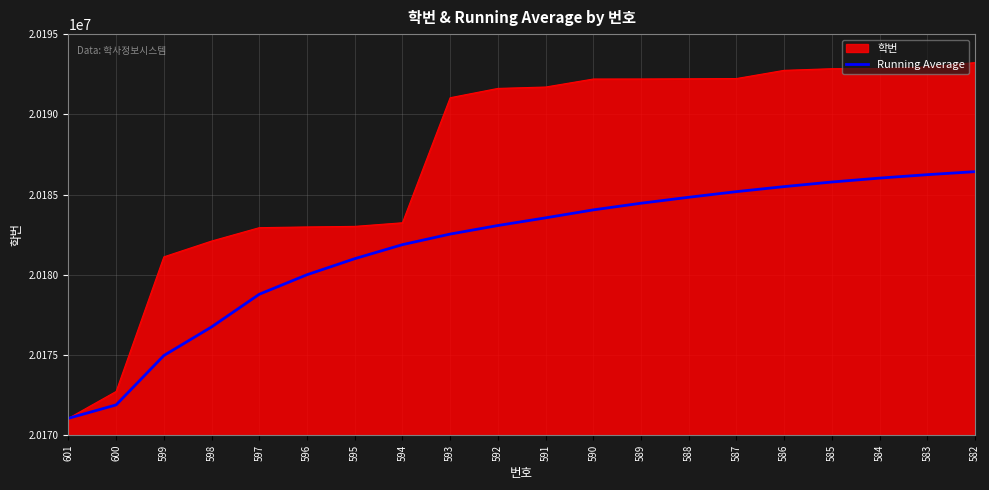

What is the minimum value shown in the chart?

20171054